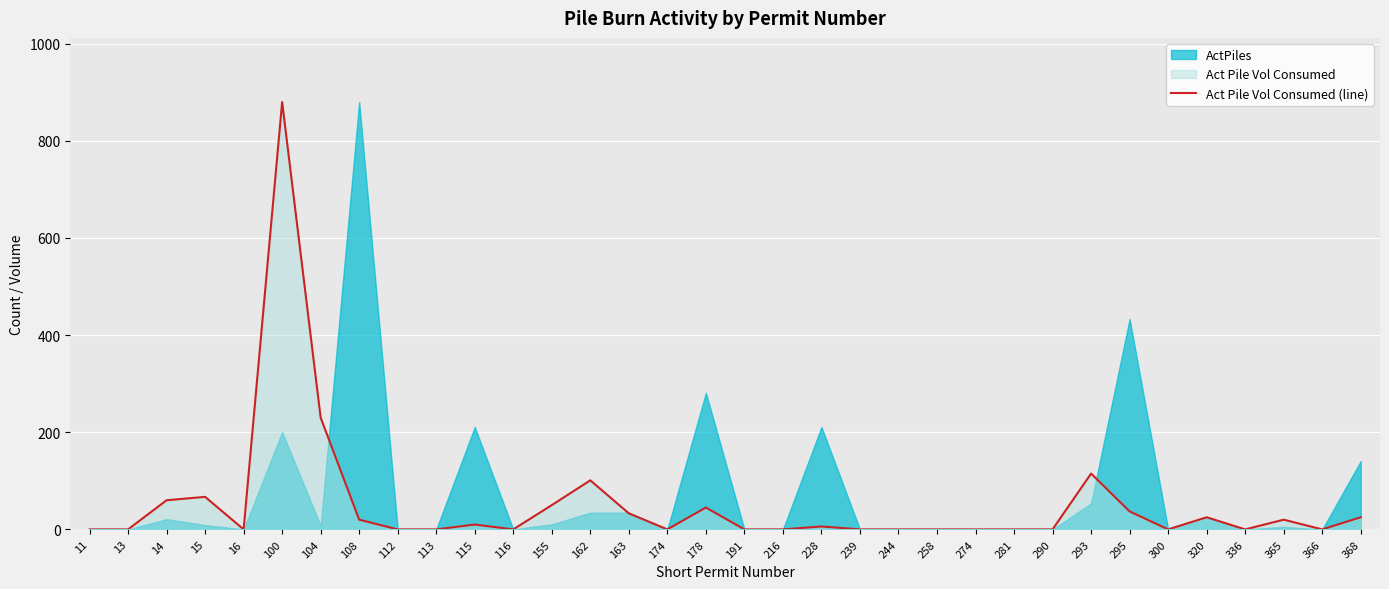

What is the value of the 27th point from the left?

115